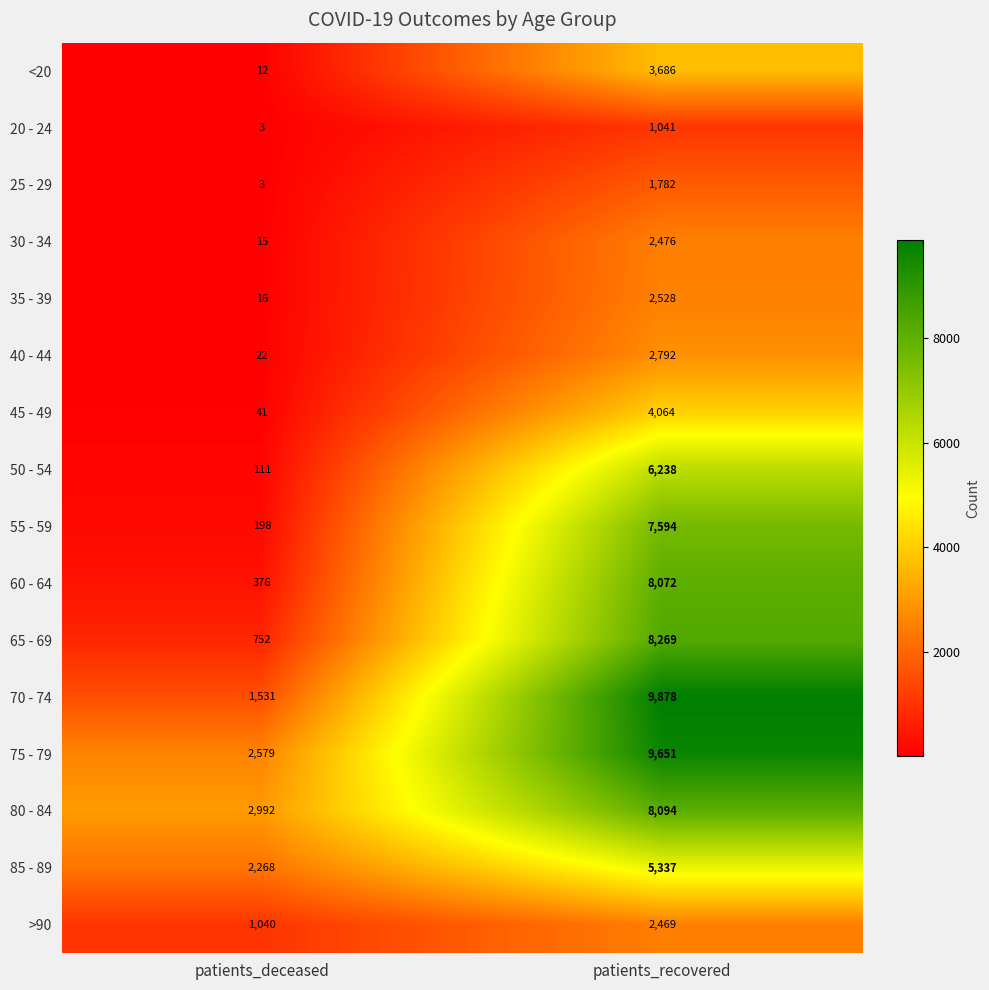

Rank the series by their maximum value, from lowest to highest.

20 - 24, 25 - 29, >90, 30 - 34, 35 - 39, 40 - 44, <20, 45 - 49, 85 - 89, 50 - 54, 55 - 59, 60 - 64, 80 - 84, 65 - 69, 75 - 79, 70 - 74